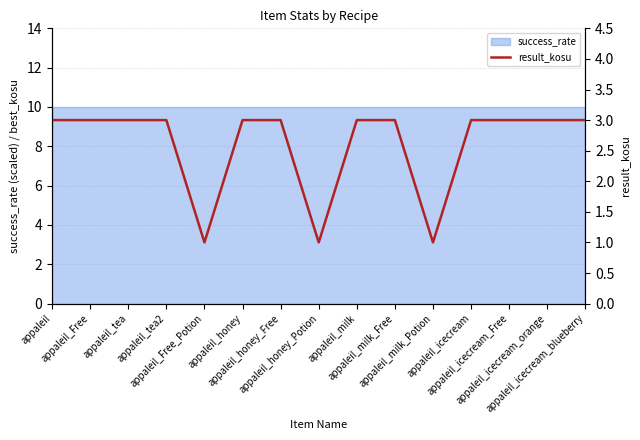

Which category has the lowest value across all series?

appaleil_Free_Potion